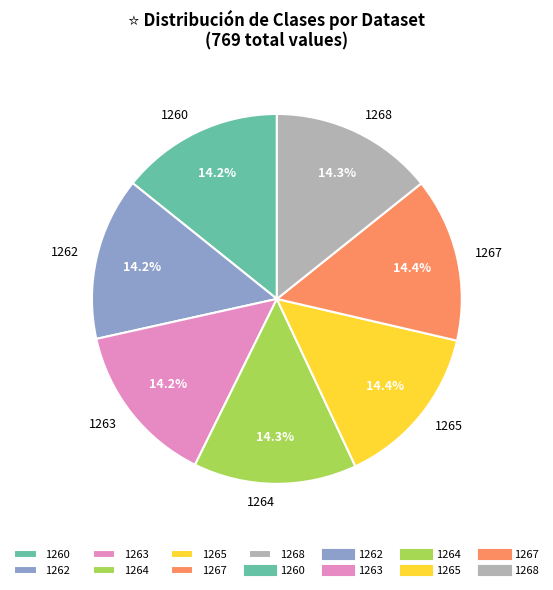

True or false: 1265 accounts for 14% of the total.

True